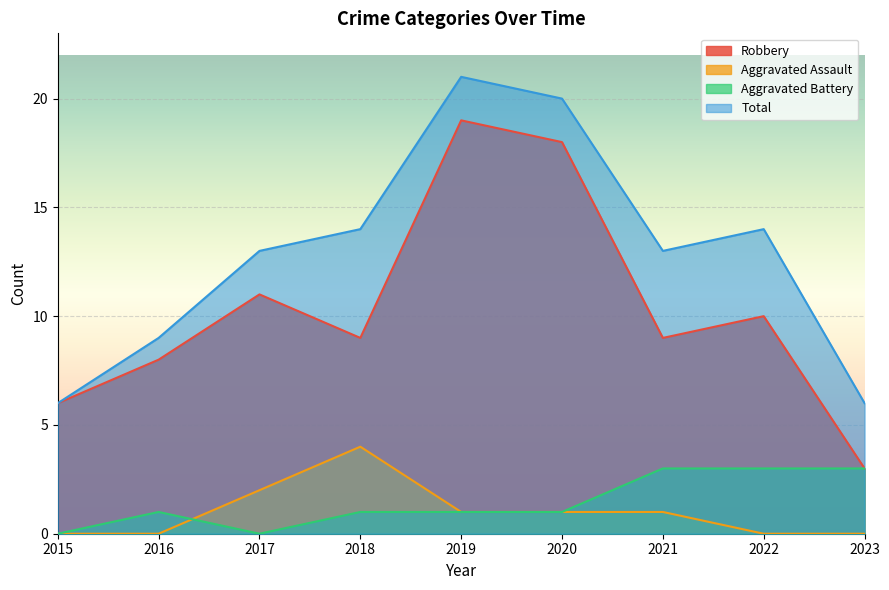

At 2020, list the series in order from largest to smallest.

Total, Robbery, Aggravated Assault, Aggravated Battery